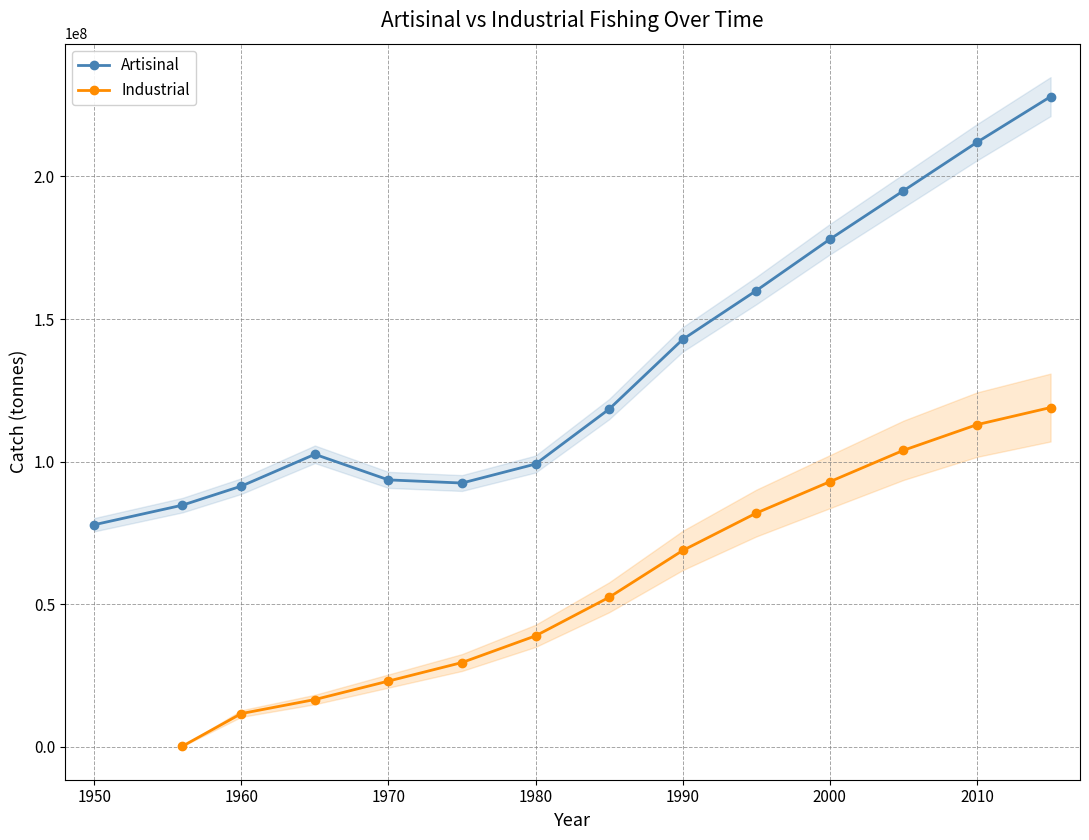

What is the sum of all Artisinal values?

1876436694.7